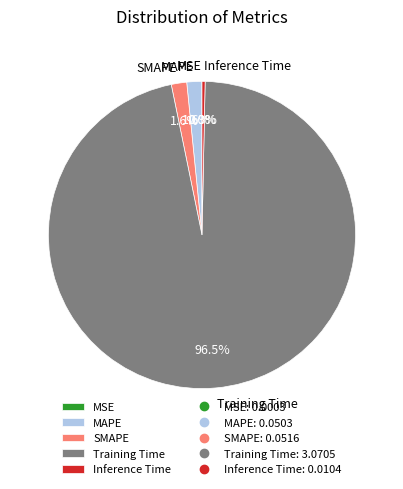

How much of the chart is everything except SMAPE?

98.4%